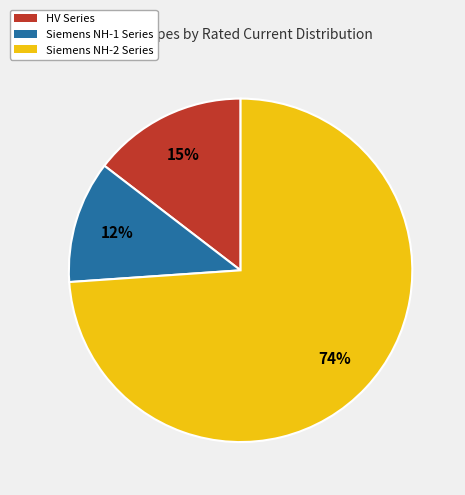

Between Siemens NH-1 Series and Siemens NH-2 Series, which is larger?

Siemens NH-2 Series